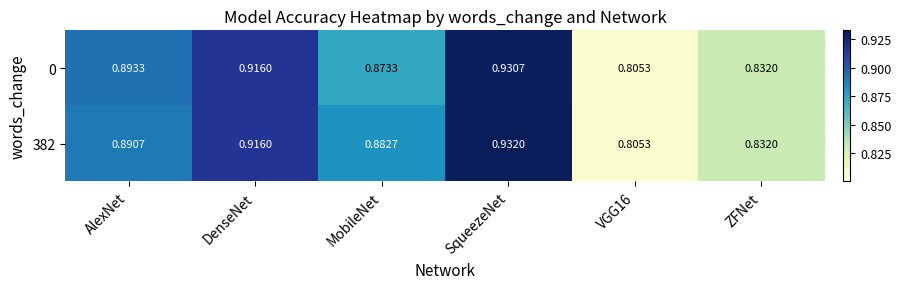

Which category has the highest value in the 382 series?

SqueezeNet